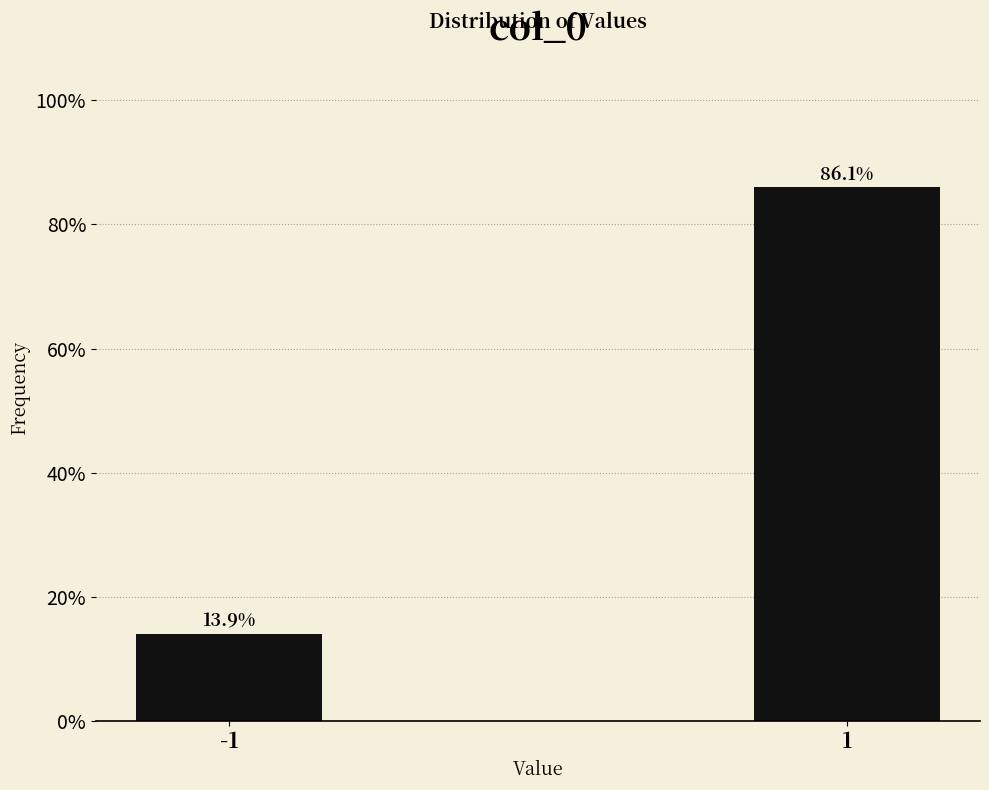

Reading left to right, what are all the values shown in this chart?

13.9	86.1